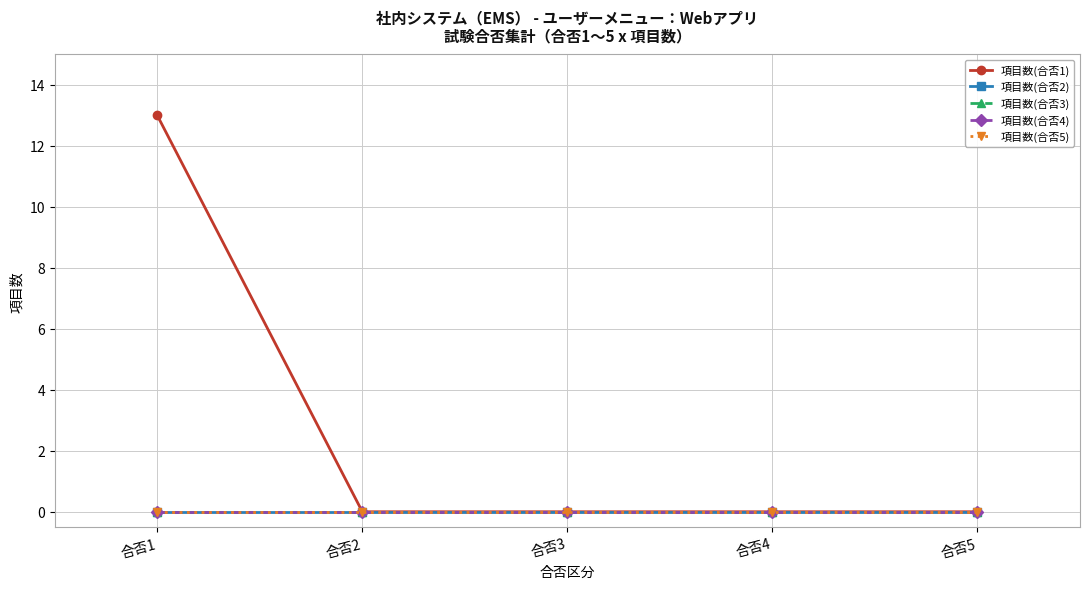

What is the sum of all 項目数(合否1) values?

13